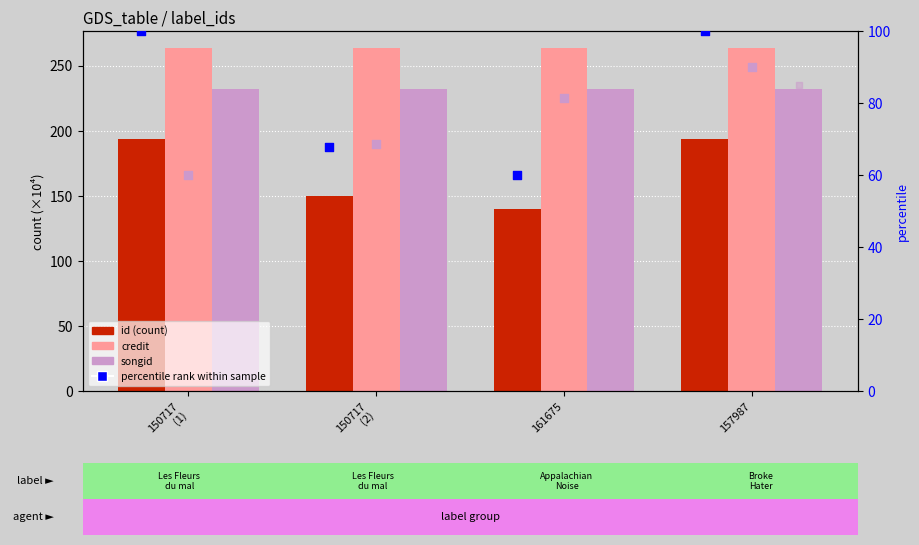

At how many categories does at least one series exceed 82?

4